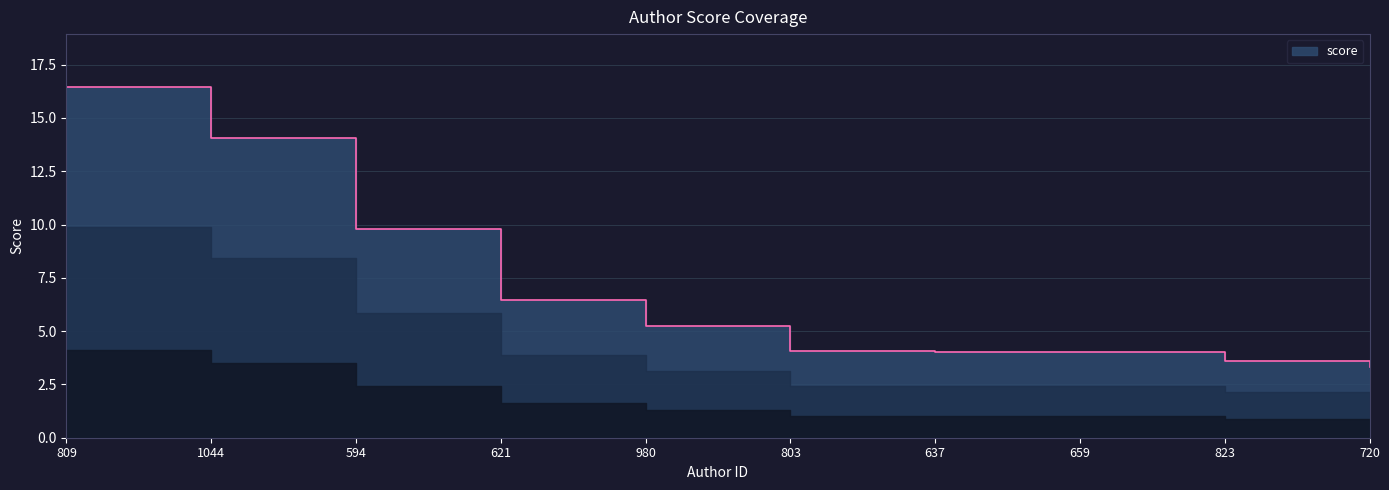

Reading left to right, what are all the values shown in this chart?

809=16.5	1044=14.0	594=9.8	621=6.4	980=5.2	803=4.1	637=4.0	659=4.0	823=3.6	720=3.3